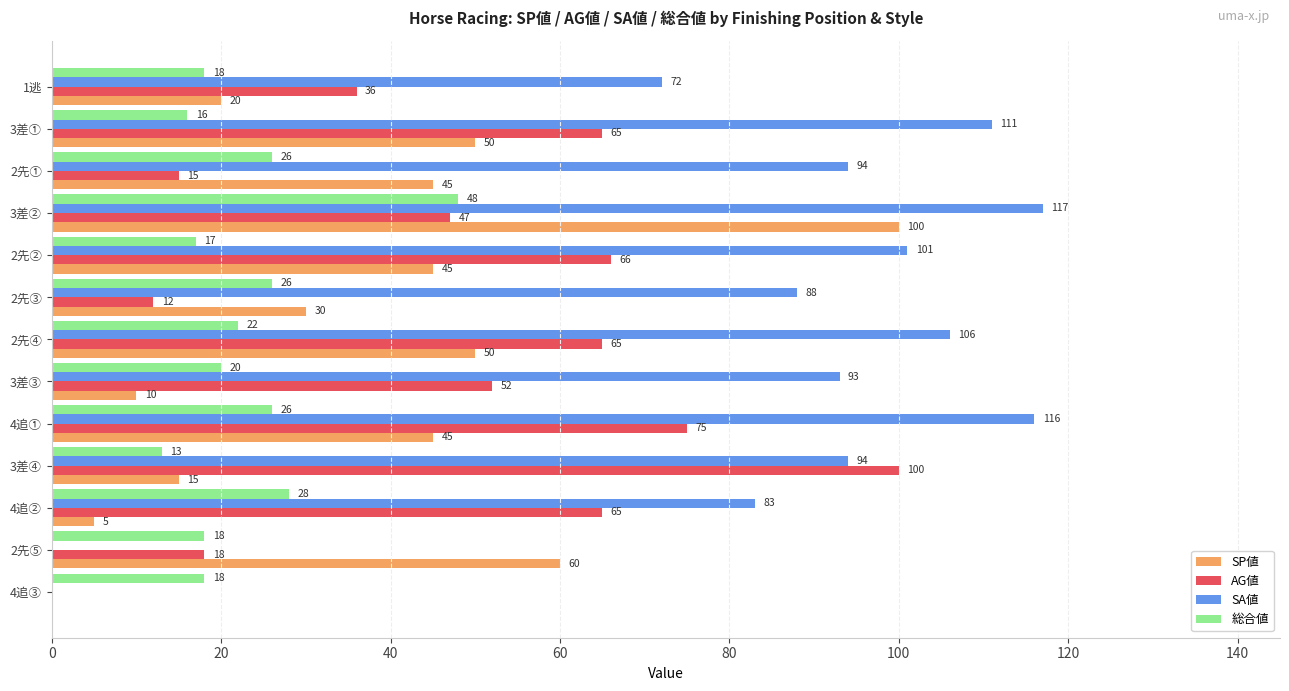

Between 3差① and 3差②, which series saw the biggest shift?

SP値